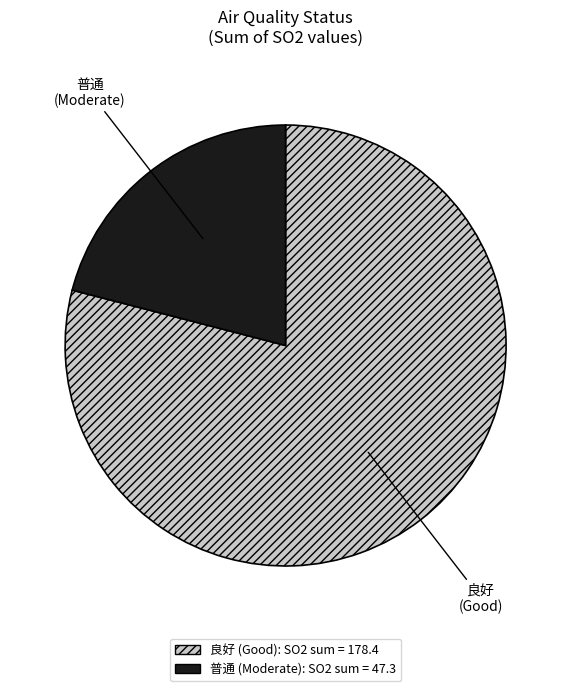

Count the number of slices in the pie.

2